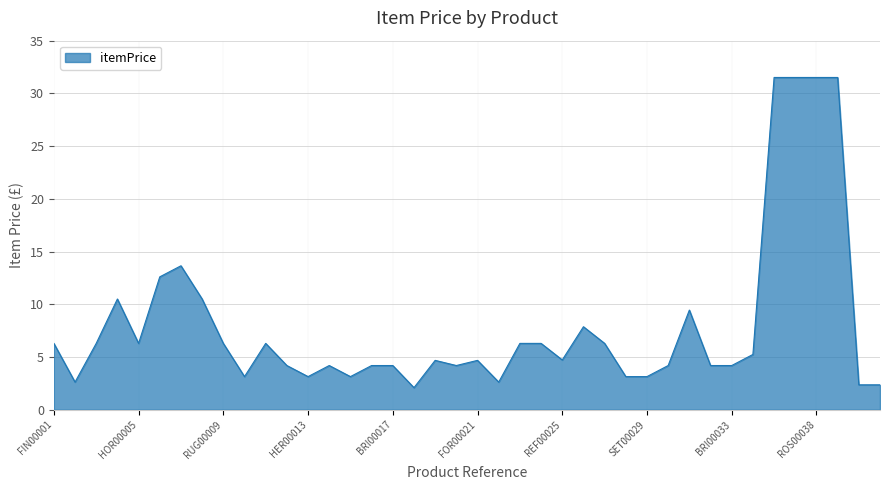

What is the difference between the maximum and minimum values?

29.4